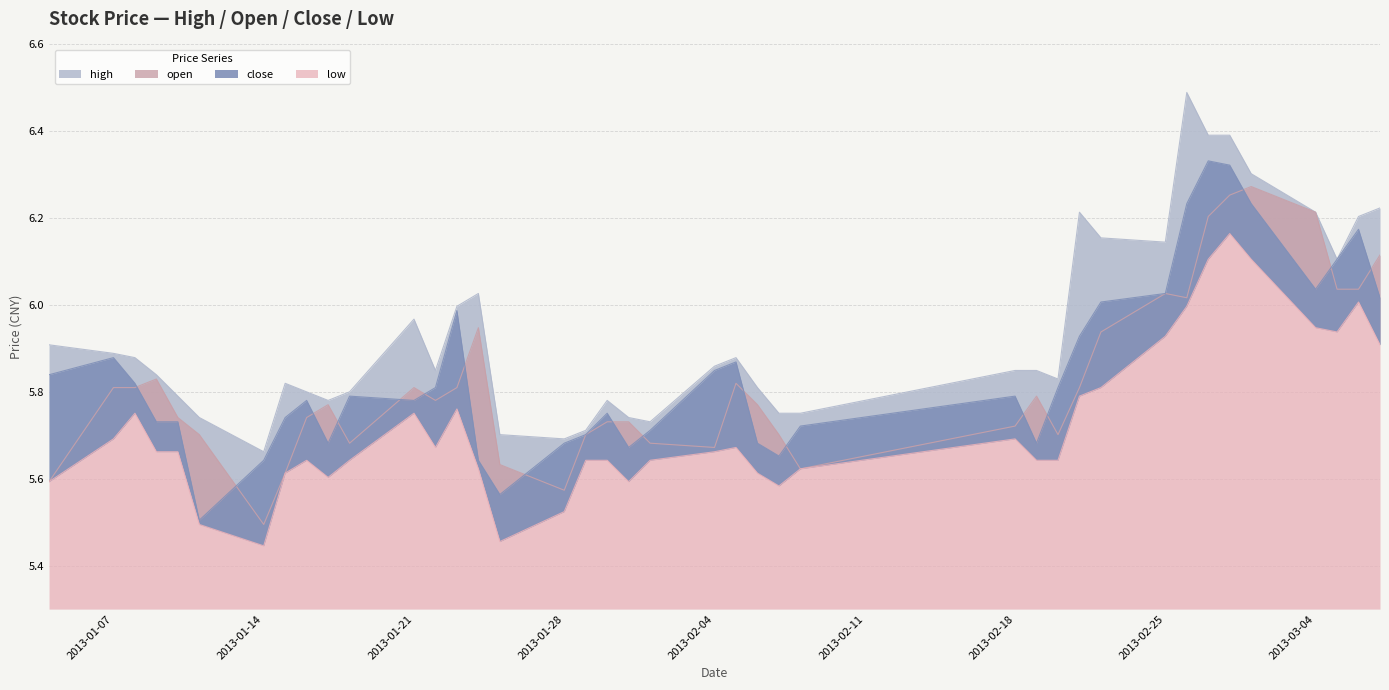

Reading left to right, transcribe all the data shown in this chart.

high: 2013-01-04=5.9	2013-01-07=5.9	2013-01-08=5.9	2013-01-09=5.8	2013-01-10=5.8	2013-01-11=5.7	2013-01-14=5.7	2013-01-15=5.8	2013-01-16=5.8	2013-01-17=5.8	2013-01-18=5.8	2013-01-21=6.0	2013-01-22=5.8	2013-01-23=6.0	2013-01-24=6.0	2013-01-25=5.7	2013-01-28=5.7	2013-01-29=5.7	2013-01-30=5.8	2013-01-31=5.7	2013-02-01=5.7	2013-02-04=5.9	2013-02-05=5.9	2013-02-06=5.8	2013-02-07=5.8	2013-02-08=5.8	2013-02-18=5.8	2013-02-19=5.8	2013-02-20=5.8	2013-02-21=6.2	2013-02-22=6.2	2013-02-25=6.1	2013-02-26=6.5	2013-02-27=6.4	2013-02-28=6.4	2013-03-01=6.3	2013-03-04=6.2	2013-03-05=6.1	2013-03-06=6.2	2013-03-07=6.2
open: 2013-01-04=5.6	2013-01-07=5.8	2013-01-08=5.8	2013-01-09=5.8	2013-01-10=5.7	2013-01-11=5.7	2013-01-14=5.5	2013-01-15=5.6	2013-01-16=5.7	2013-01-17=5.8	2013-01-18=5.7	2013-01-21=5.8	2013-01-22=5.8	2013-01-23=5.8	2013-01-24=5.9	2013-01-25=5.6	2013-01-28=5.6	2013-01-29=5.7	2013-01-30=5.7	2013-01-31=5.7	2013-02-01=5.7	2013-02-04=5.7	2013-02-05=5.8	2013-02-06=5.8	2013-02-07=5.7	2013-02-08=5.6	2013-02-18=5.7	2013-02-19=5.8	2013-02-20=5.7	2013-02-21=5.8	2013-02-22=5.9	2013-02-25=6.0	2013-02-26=6.0	2013-02-27=6.2	2013-02-28=6.3	2013-03-01=6.3	2013-03-04=6.2	2013-03-05=6.0	2013-03-06=6.0	2013-03-07=6.1
close: 2013-01-04=5.8	2013-01-07=5.9	2013-01-08=5.8	2013-01-09=5.7	2013-01-10=5.7	2013-01-11=5.5	2013-01-14=5.6	2013-01-15=5.7	2013-01-16=5.8	2013-01-17=5.7	2013-01-18=5.8	2013-01-21=5.8	2013-01-22=5.8	2013-01-23=6.0	2013-01-24=5.6	2013-01-25=5.6	2013-01-28=5.7	2013-01-29=5.7	2013-01-30=5.8	2013-01-31=5.7	2013-02-01=5.7	2013-02-04=5.8	2013-02-05=5.9	2013-02-06=5.7	2013-02-07=5.7	2013-02-08=5.7	2013-02-18=5.8	2013-02-19=5.7	2013-02-20=5.8	2013-02-21=5.9	2013-02-22=6.0	2013-02-25=6.0	2013-02-26=6.2	2013-02-27=6.3	2013-02-28=6.3	2013-03-01=6.2	2013-03-04=6.0	2013-03-05=6.1	2013-03-06=6.2	2013-03-07=6.0
low: 2013-01-04=5.6	2013-01-07=5.7	2013-01-08=5.8	2013-01-09=5.7	2013-01-10=5.7	2013-01-11=5.5	2013-01-14=5.4	2013-01-15=5.6	2013-01-16=5.6	2013-01-17=5.6	2013-01-18=5.6	2013-01-21=5.8	2013-01-22=5.7	2013-01-23=5.8	2013-01-24=5.6	2013-01-25=5.5	2013-01-28=5.5	2013-01-29=5.6	2013-01-30=5.6	2013-01-31=5.6	2013-02-01=5.6	2013-02-04=5.7	2013-02-05=5.7	2013-02-06=5.6	2013-02-07=5.6	2013-02-08=5.6	2013-02-18=5.7	2013-02-19=5.6	2013-02-20=5.6	2013-02-21=5.8	2013-02-22=5.8	2013-02-25=5.9	2013-02-26=6.0	2013-02-27=6.1	2013-02-28=6.2	2013-03-01=6.1	2013-03-04=5.9	2013-03-05=5.9	2013-03-06=6.0	2013-03-07=5.9